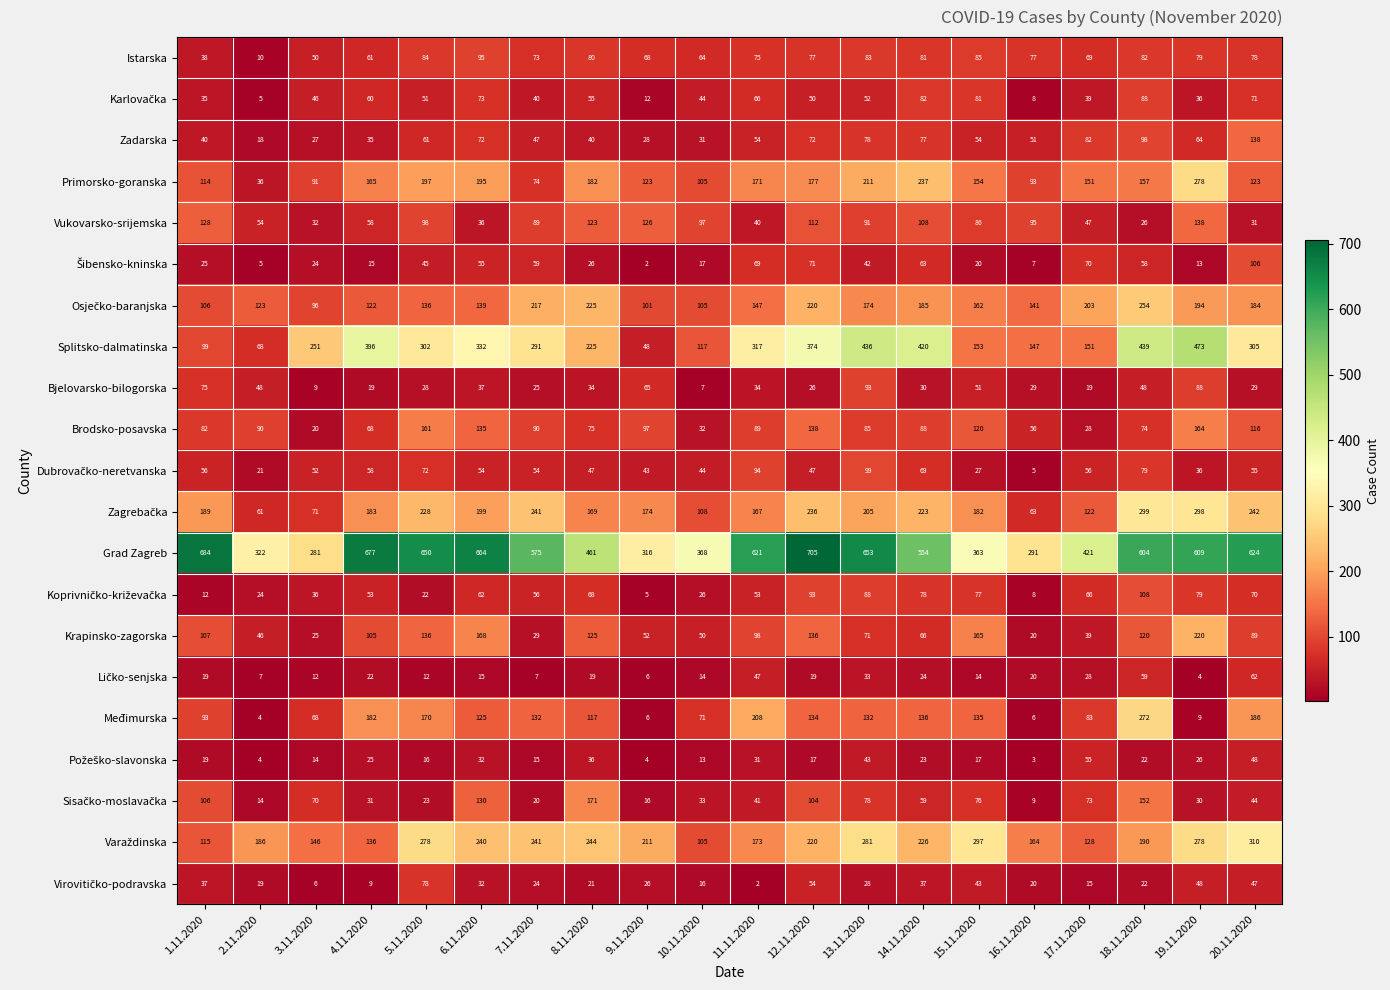

What is the difference between the Grad Zagreb values at 8.11.2020 and 16.11.2020?

170